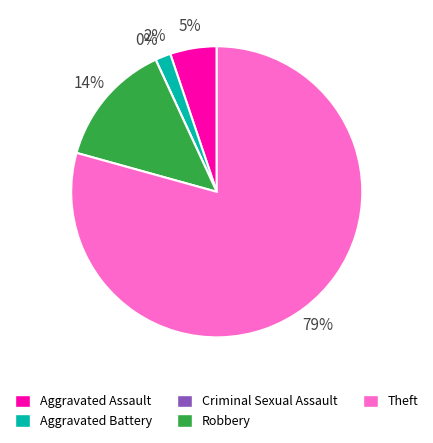

The Robbery slice represents 19% of the pie. True or false?

False